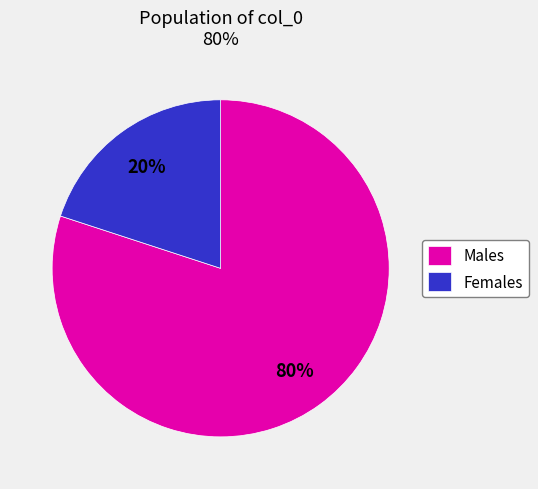

The Females slice represents 20% of the pie. True or false?

True